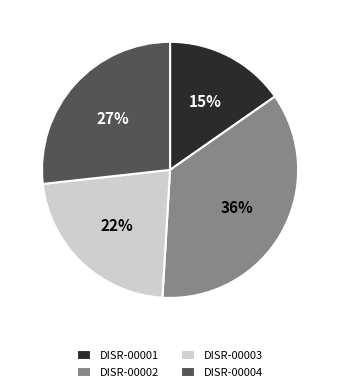

Between DISR-00004 and DISR-00002, which is larger?

DISR-00002